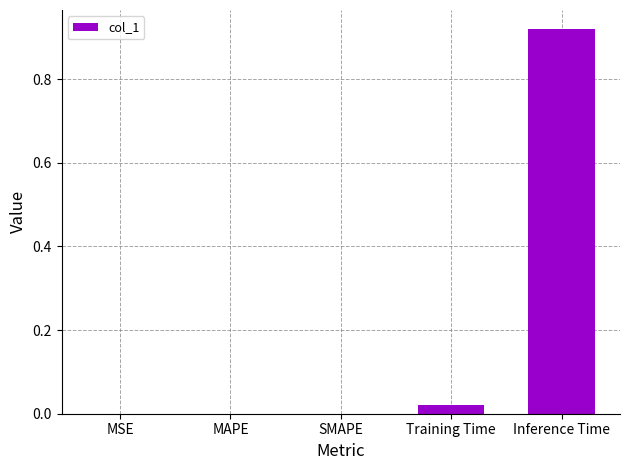

At which category does the chart reach its peak across all series?

Inference Time